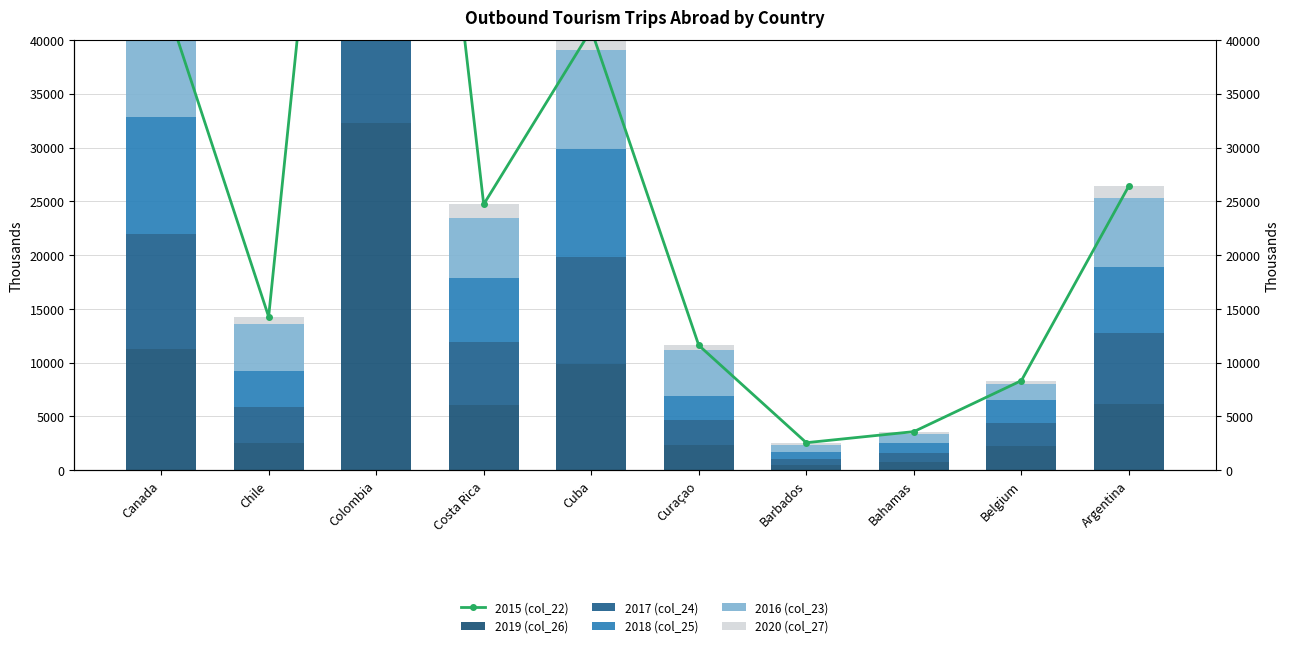

What position from the right is Colombia?

8